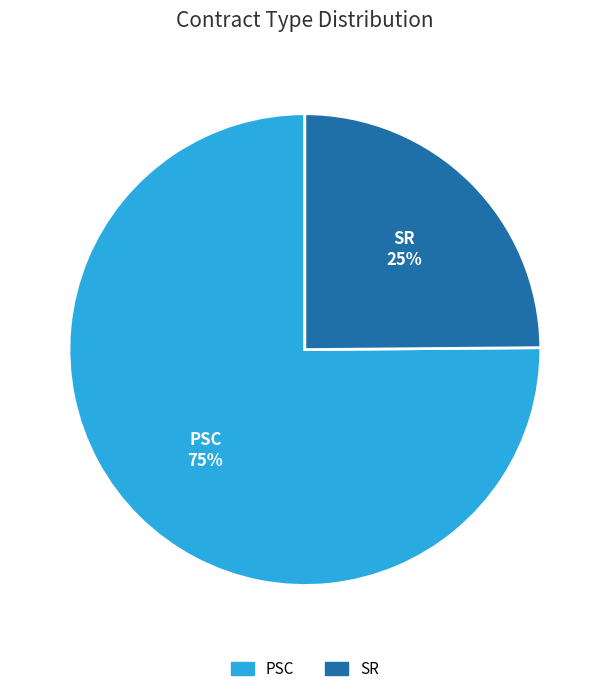

Combined, do PSC and SR account for over 50%?

Yes